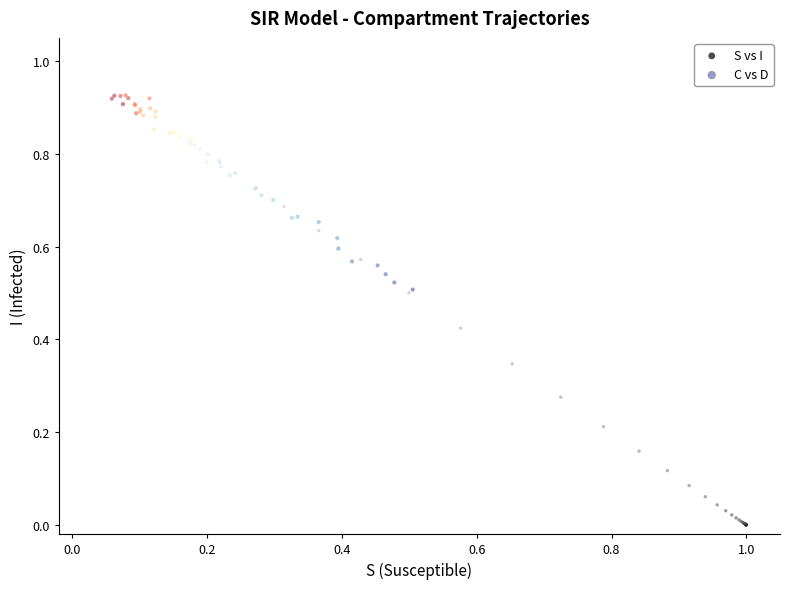

Which series contains the highest Y value?

C vs D